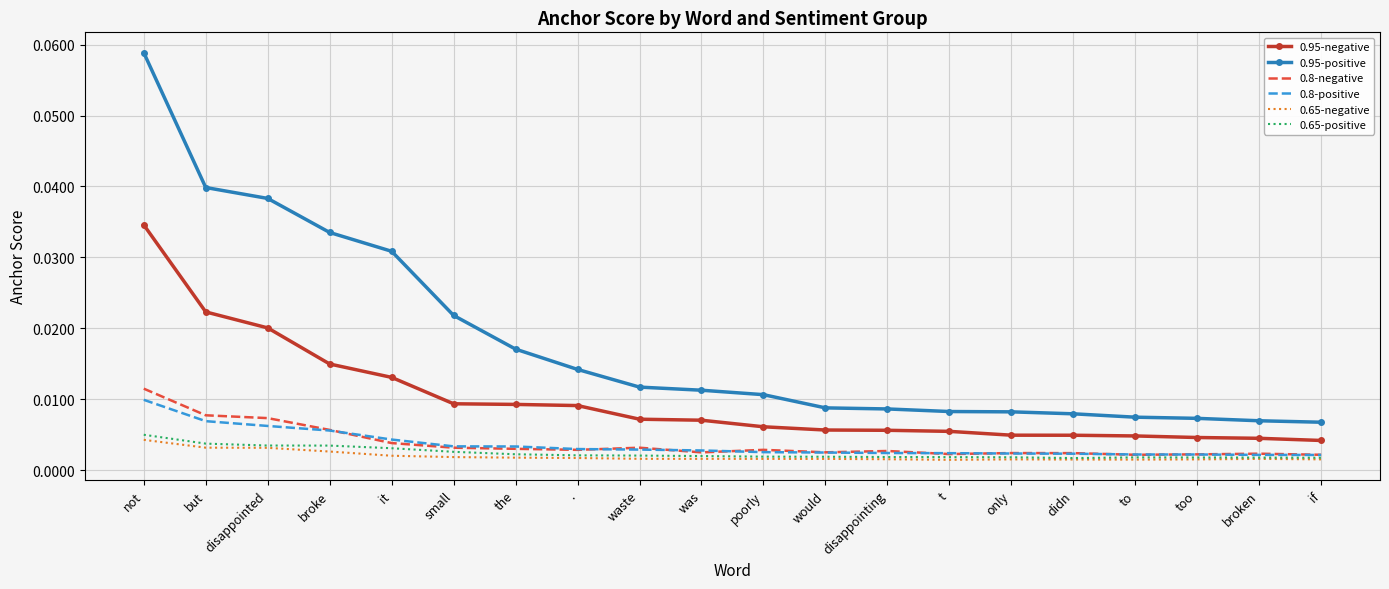

At how many categories does at least one series exceed 0?

20